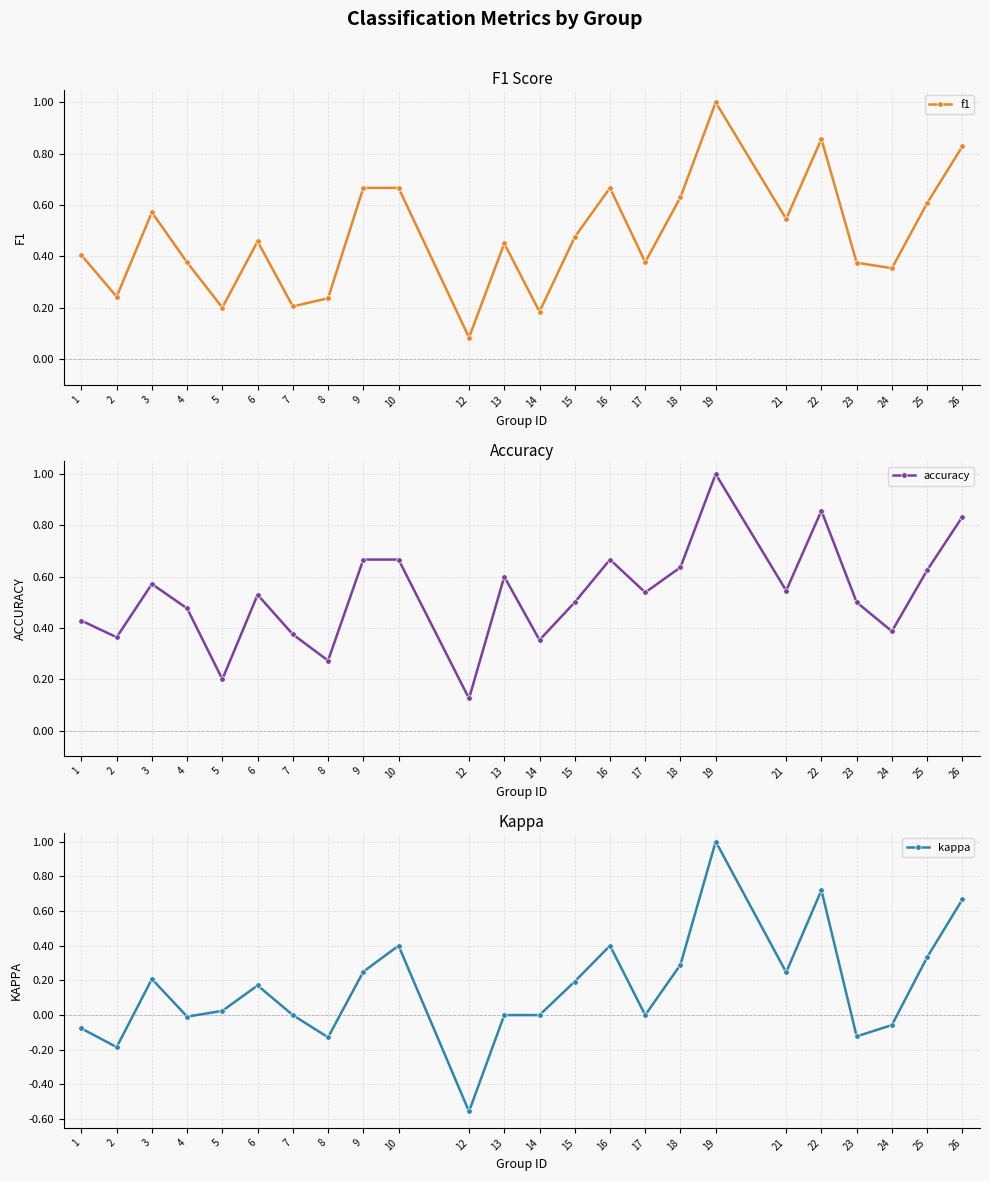

What is the maximum value for f1?

1.0